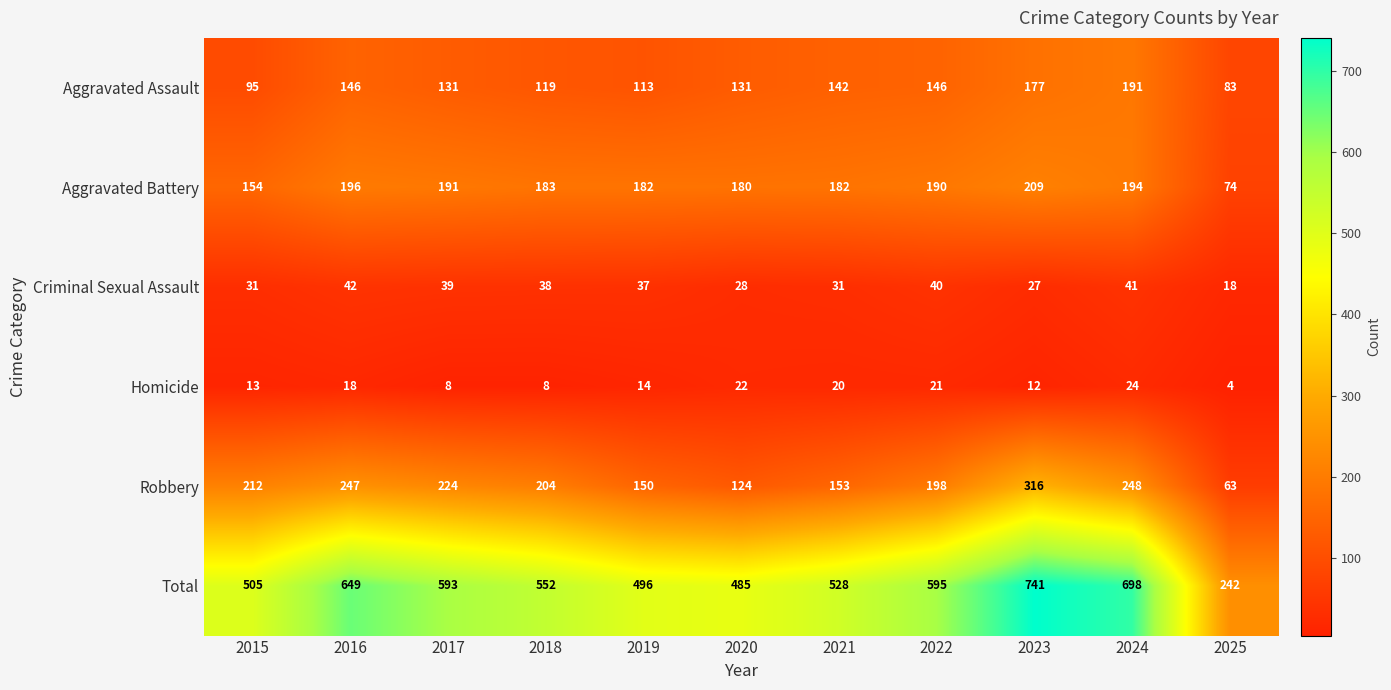

At 2017, list the series in order from smallest to largest.

Homicide, Criminal Sexual Assault, Aggravated Assault, Aggravated Battery, Robbery, Total